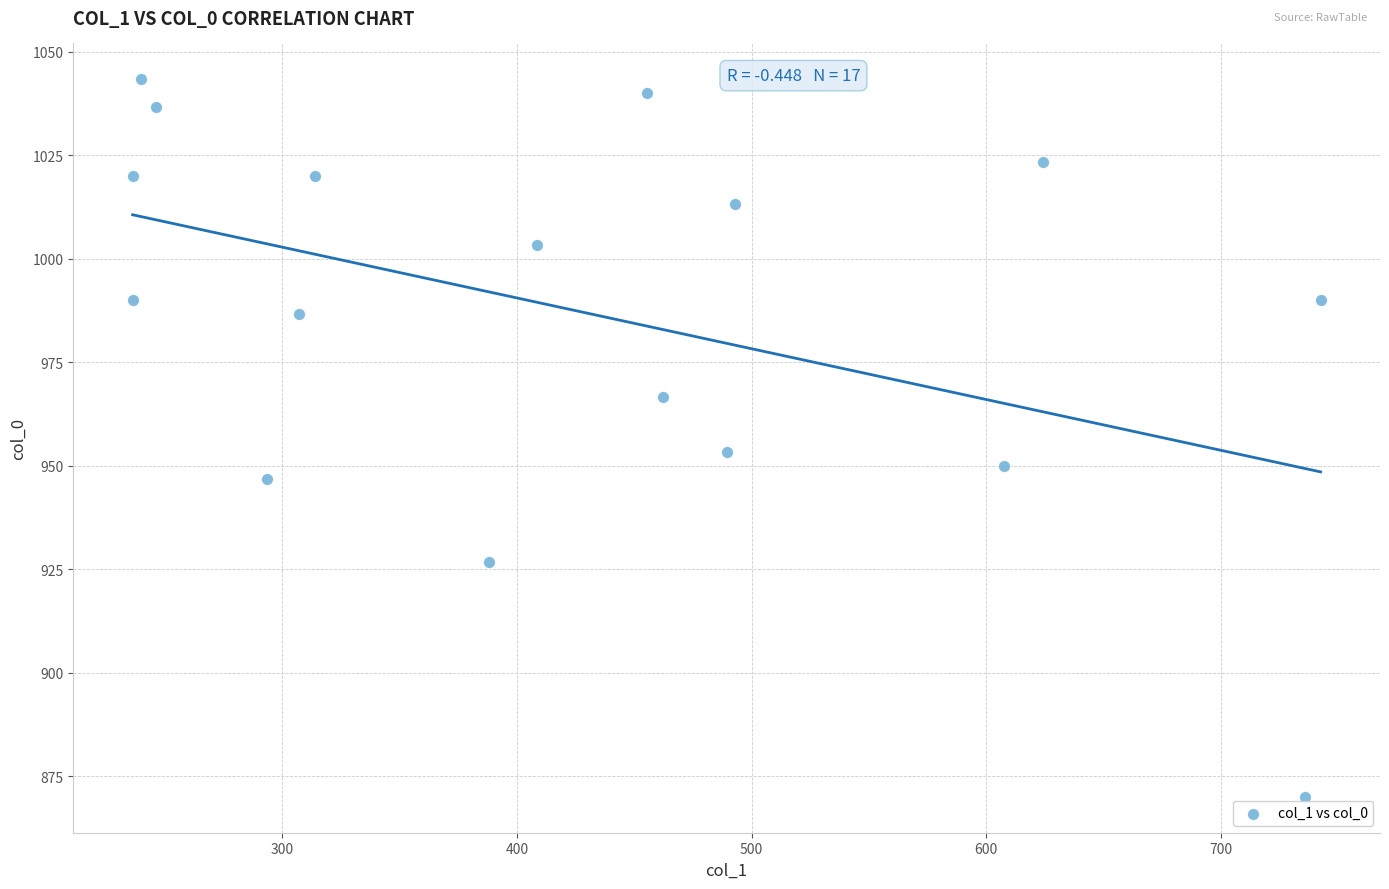

What is the range of X values (max minus min)?

506.2